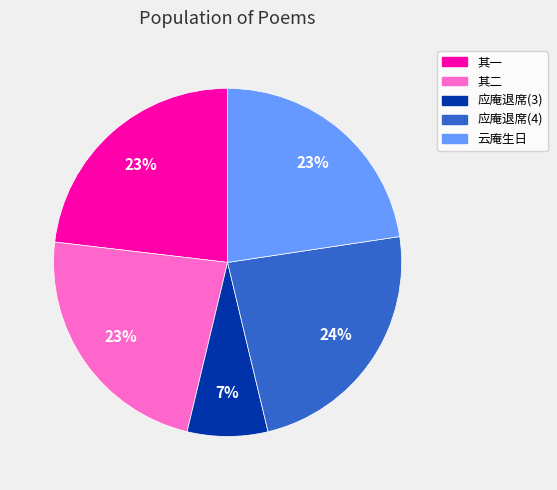

Is there a majority slice in this chart?

No